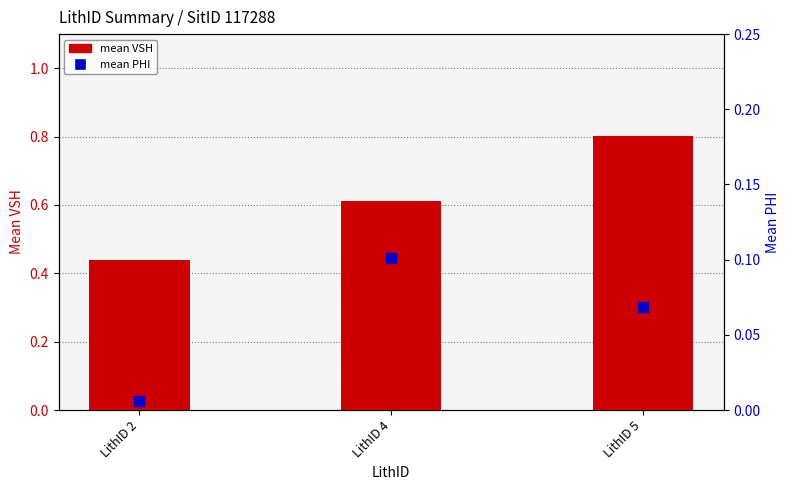

Is the value of mean PHI at LithID 5 greater than the value of mean VSH at LithID 2?

No